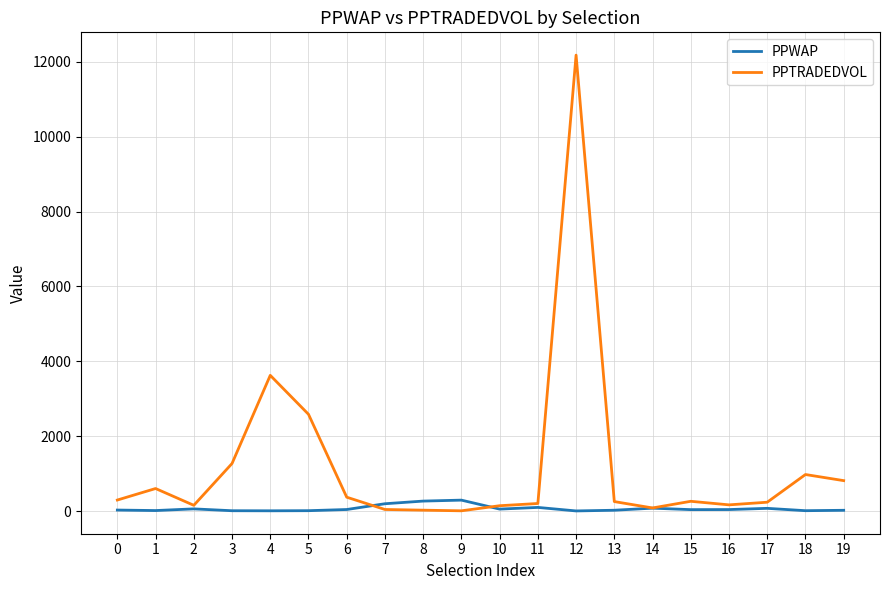

At which category is the sum across all series the highest?

12